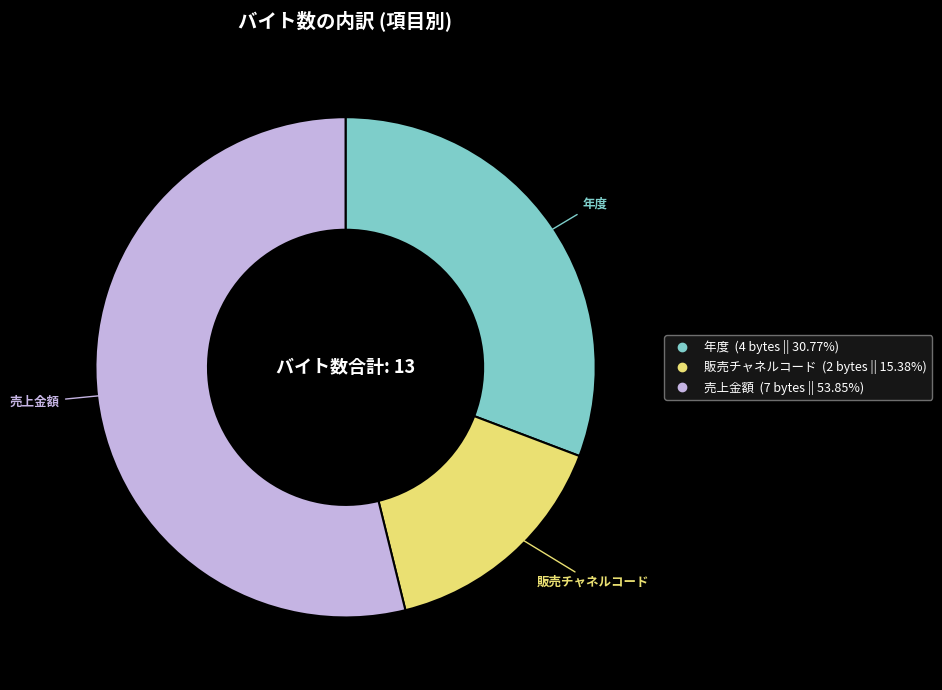

How many segments does this pie chart have?

3